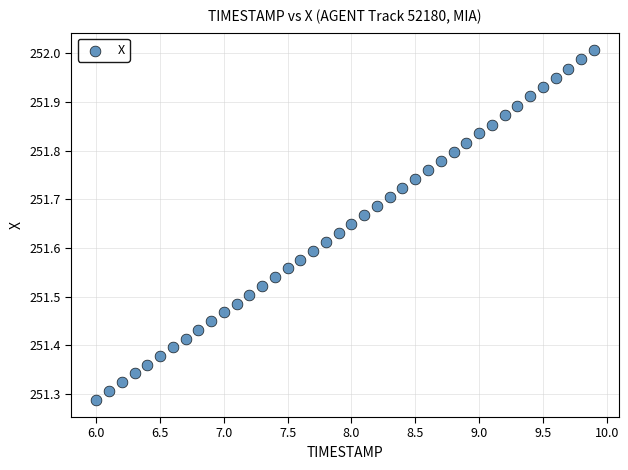

What is the range of X values (max minus min)?

3.9